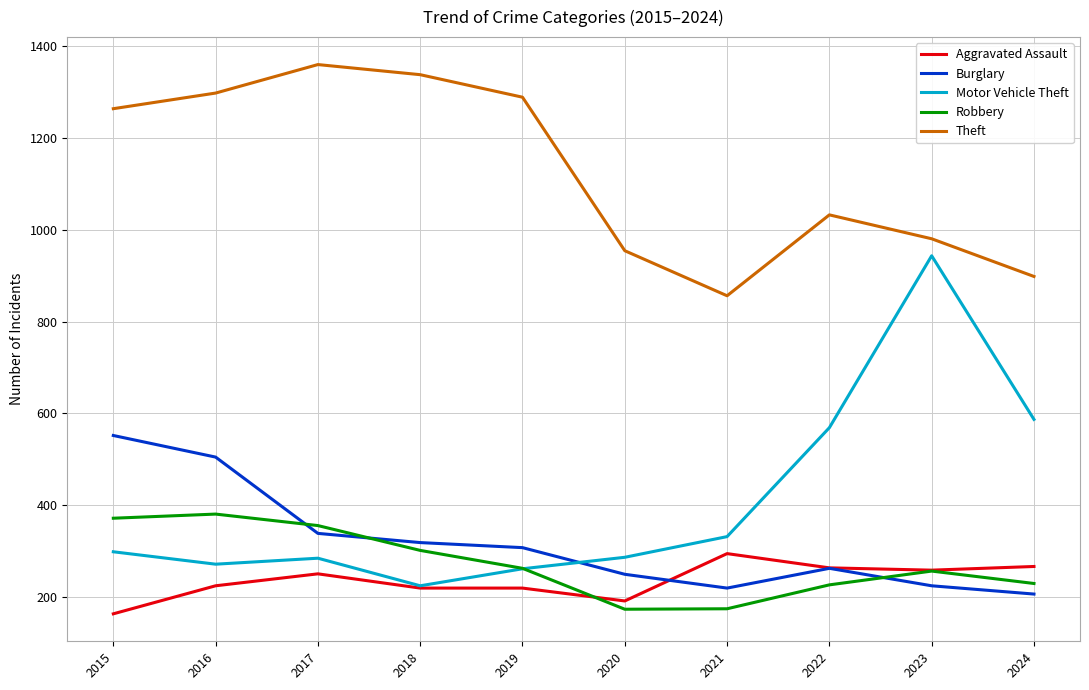

The Theft series shows 856 at 2021. True or false?

True